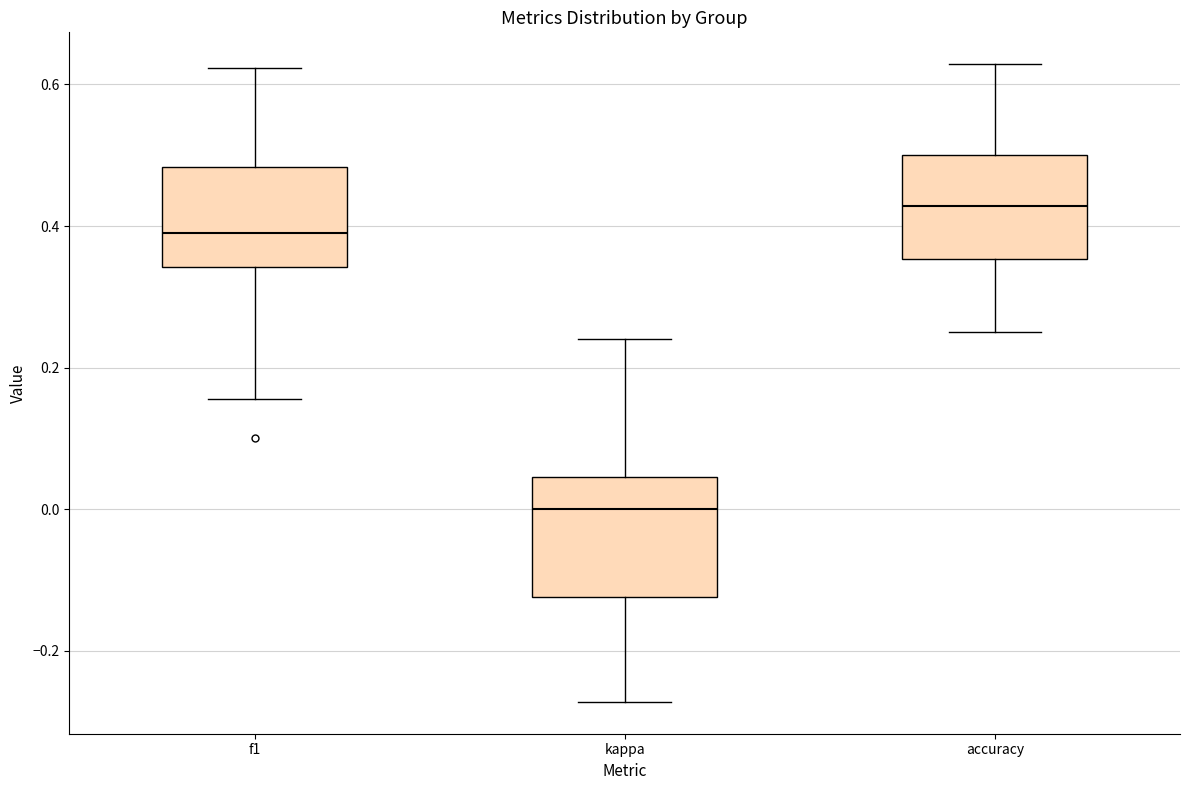

Where is the lower edge of the box for accuracy on the y-axis? The values are not printed on the chart, so give them approximately, as read against the axis.

0.36